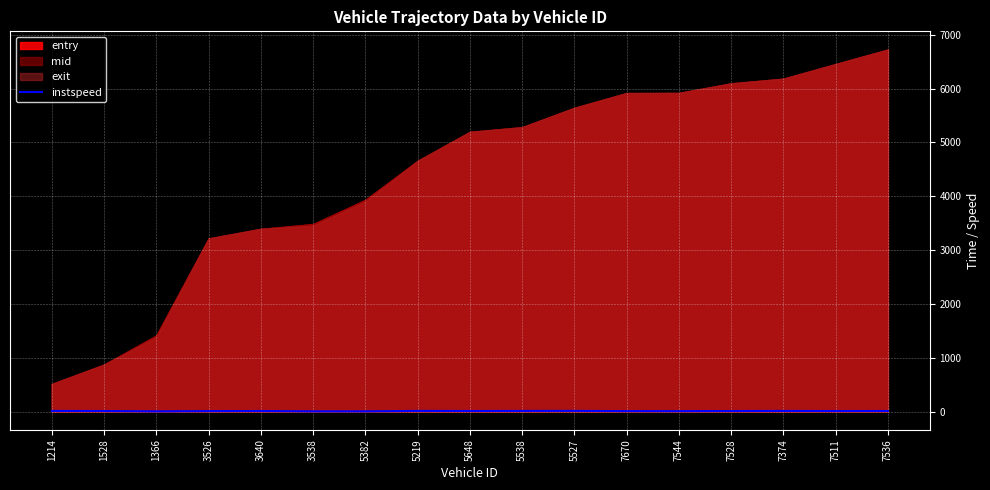

True or false: instspeed has a value of 11.0 at 7511.

True